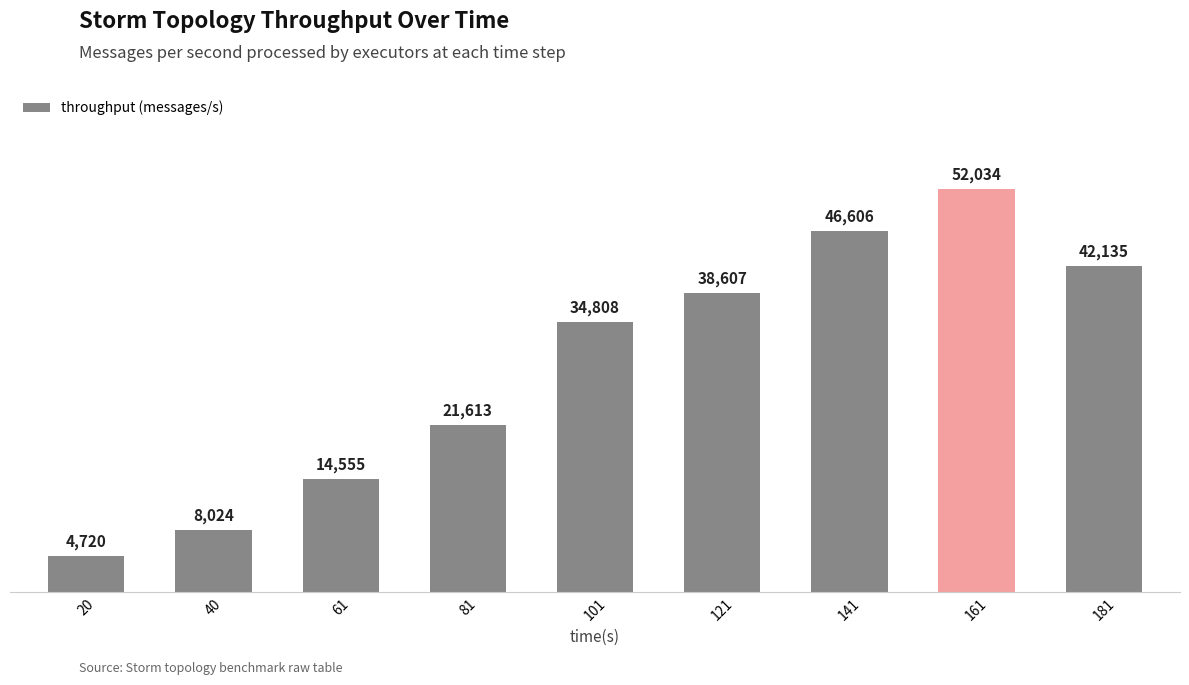

What is the change in value from 61 to 161?

+37479